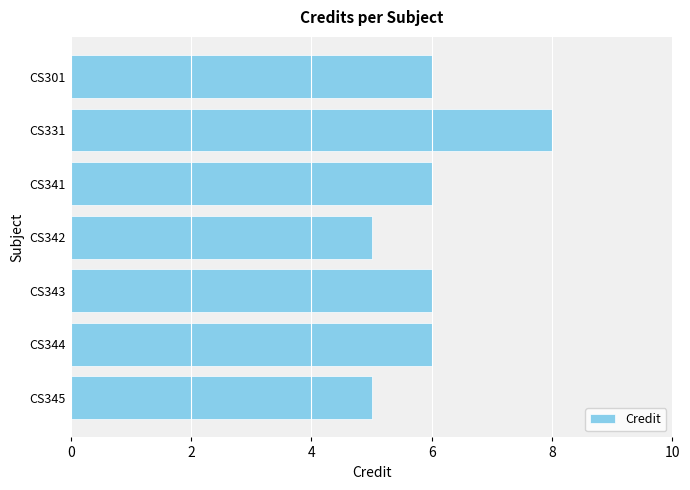

The value at CS345 is 7. True or false?

False